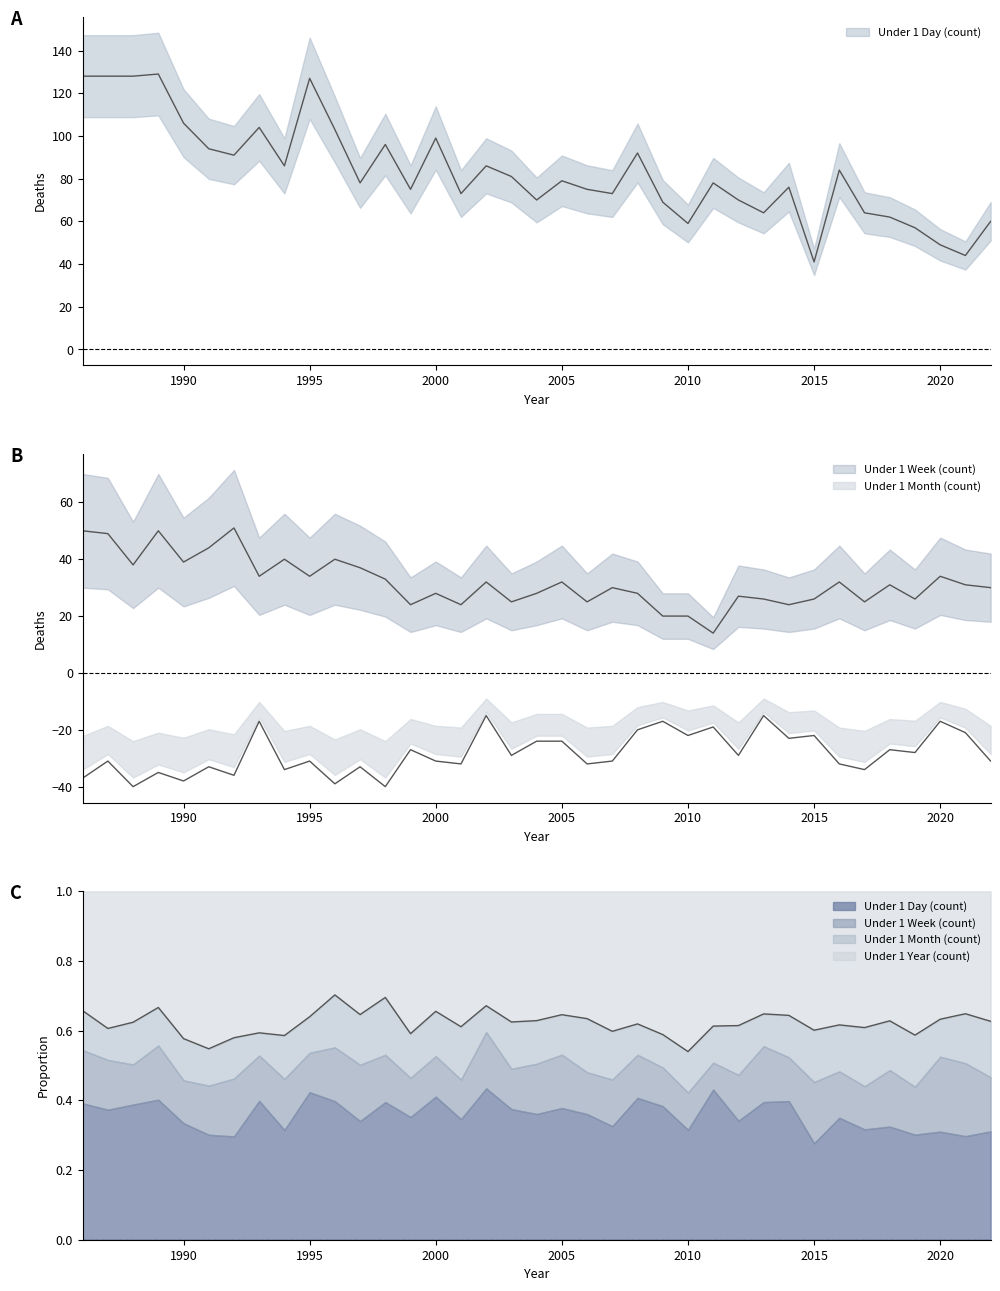

What is the average value of the Under 1 Day (count) series?

83